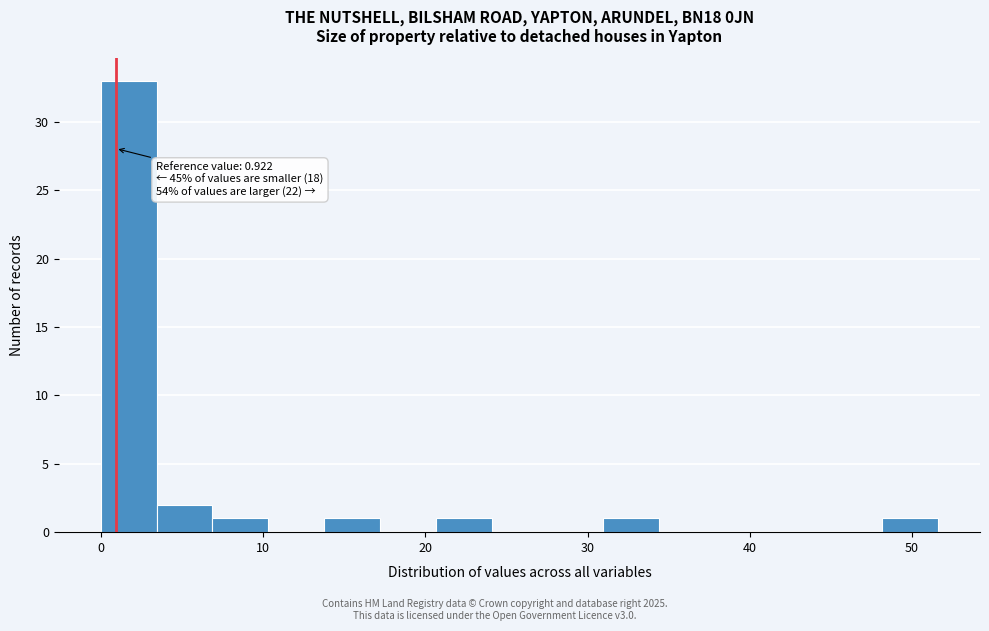

Around what value on the x-axis is the tallest bar? Give the approximate position of its centre, as read against the axis.

2